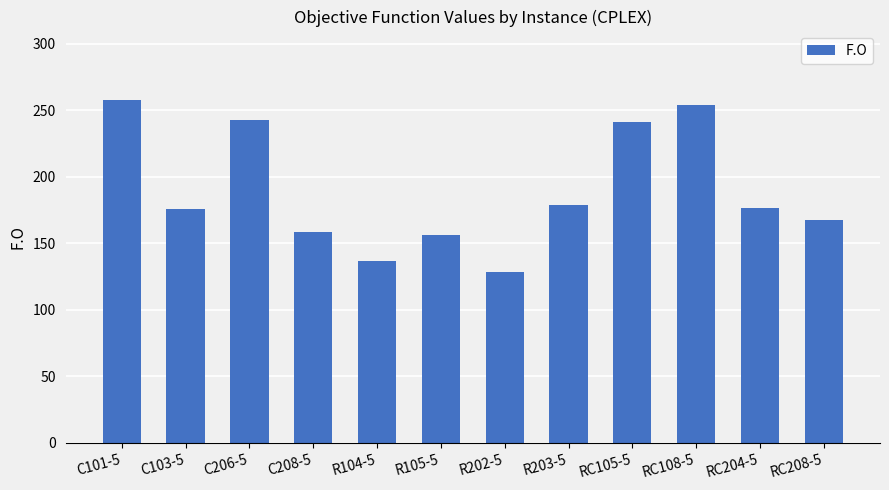

What is the difference between the second highest and second lowest values?

117.2